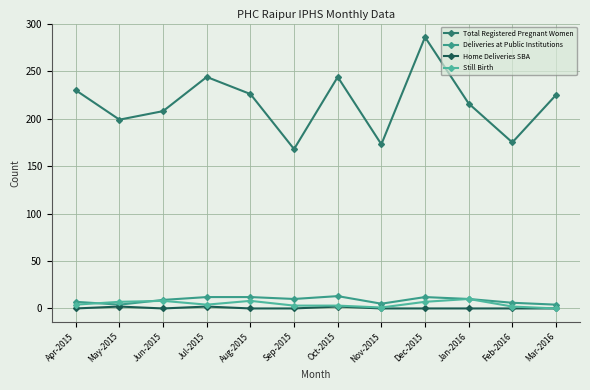

Count the number of data series in this chart.

4